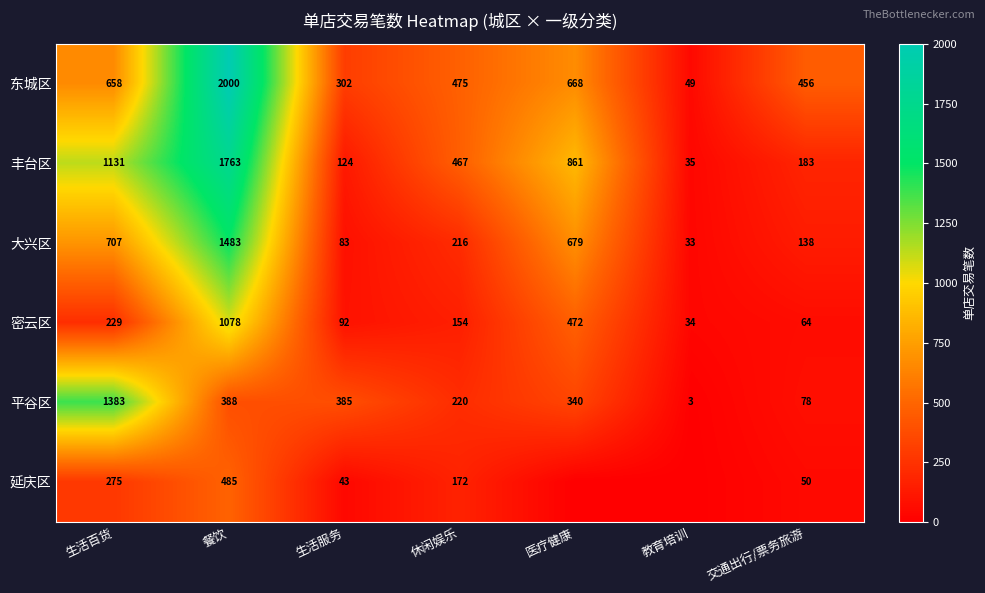

What is the spread (max minus min) of values at 生活百货?

1154